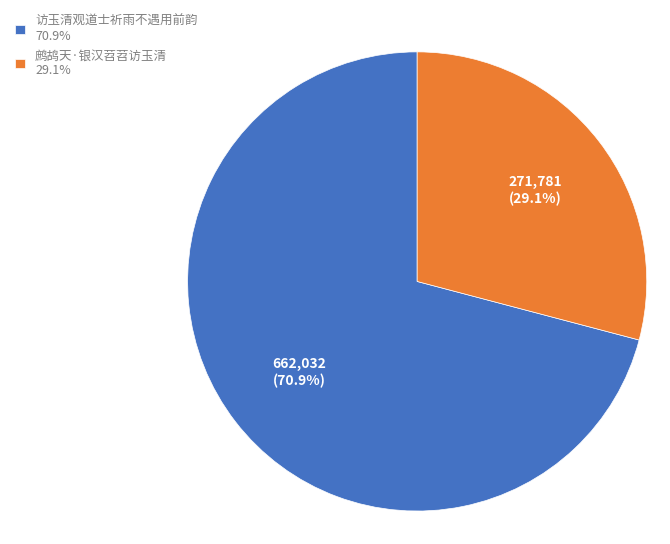

How many slices are in this pie chart?

2